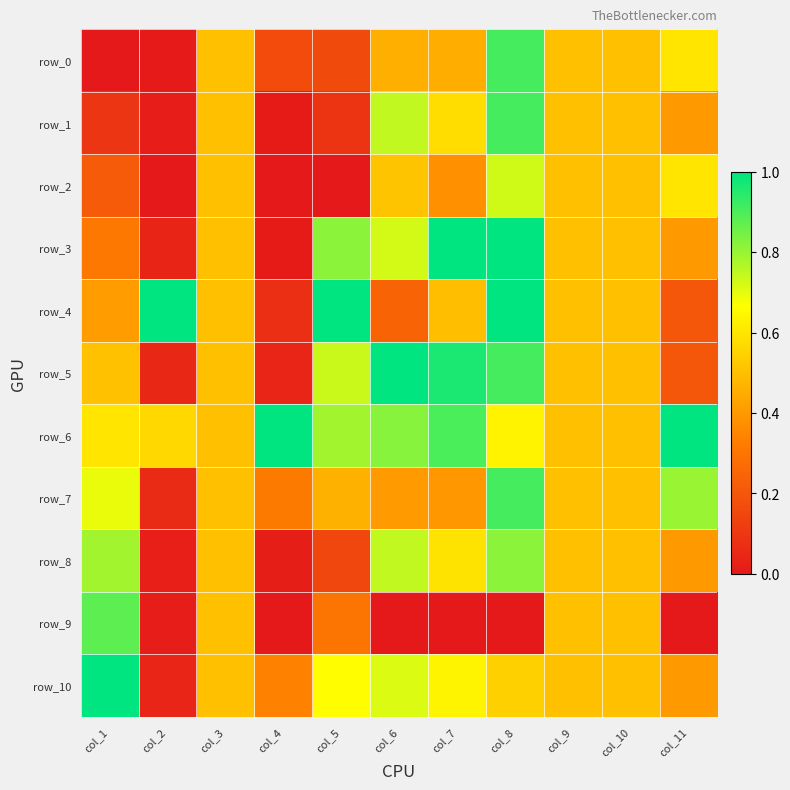

What is the difference between the highest and lowest values at col_4?

1.0